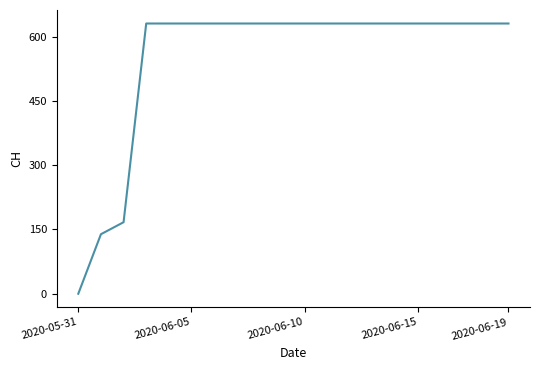

What is the difference between the maximum and minimum values?

631